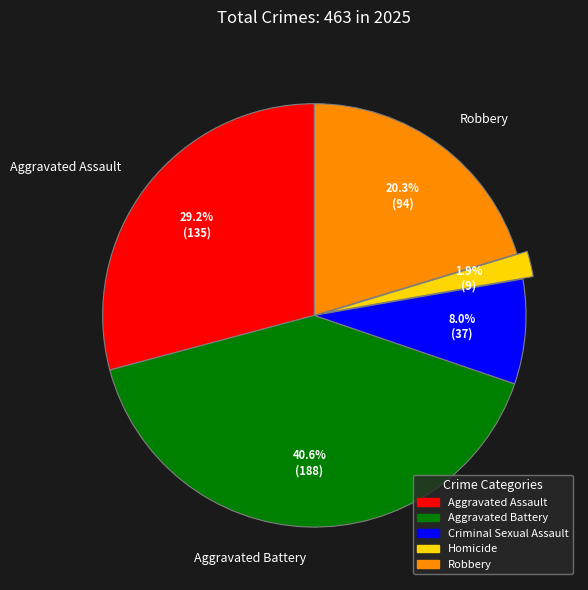

Which category has the smallest portion of the pie?

Homicide